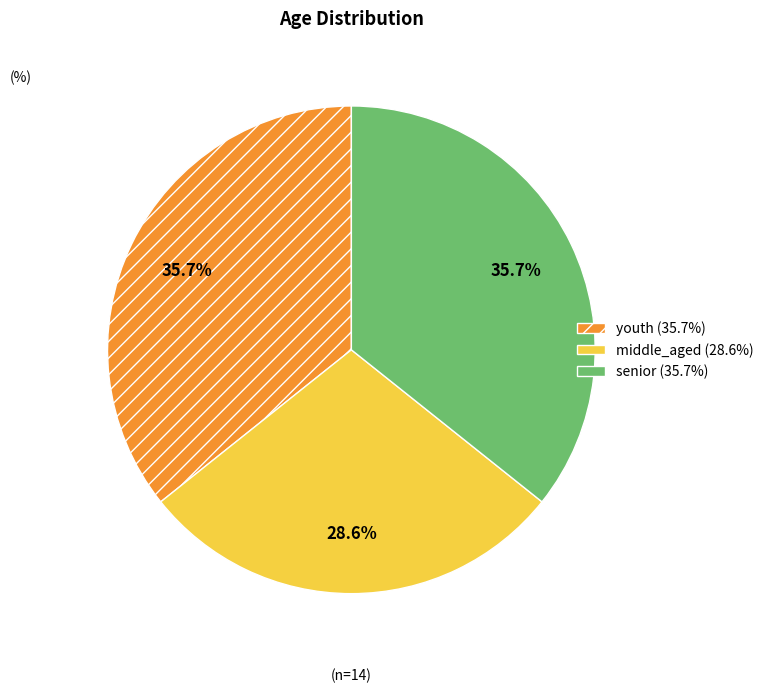

Approximately how many times larger is the value at middle_aged compared to youth?

0.8